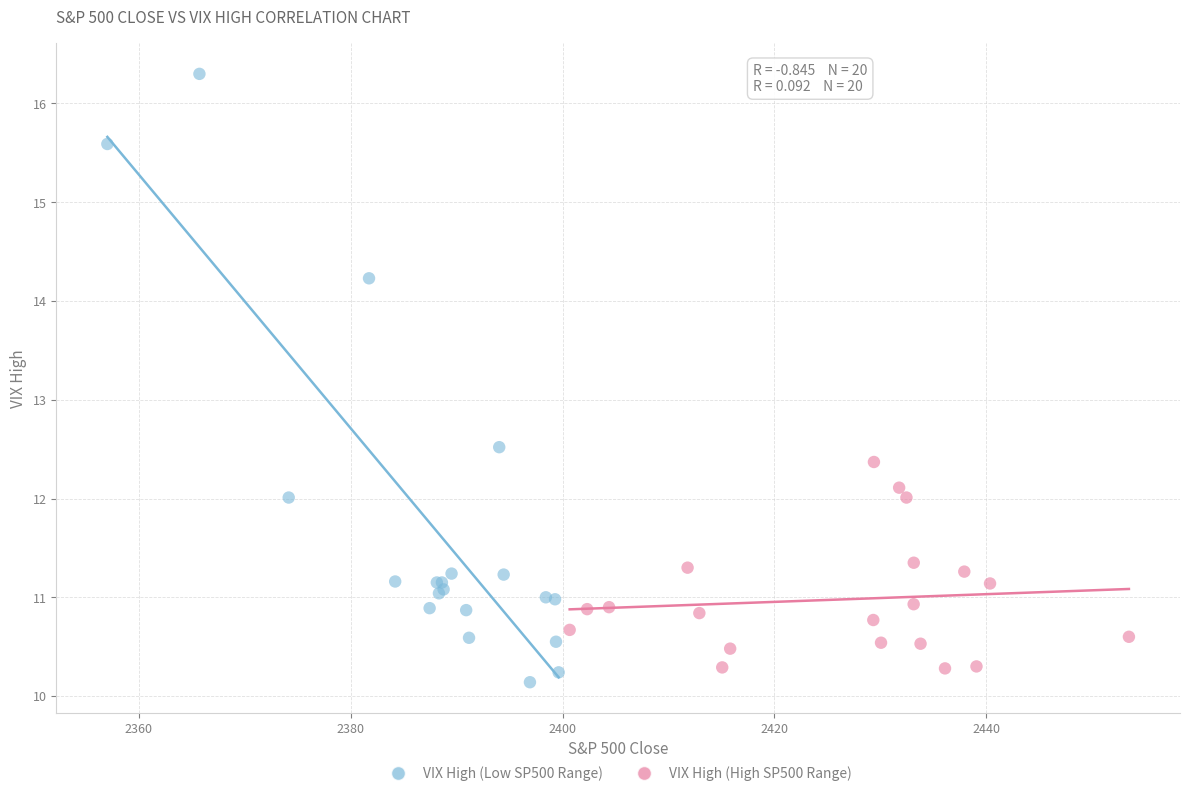

What are all the series names shown in the legend?

VIX High (Low SP500 Range), VIX High (High SP500 Range)